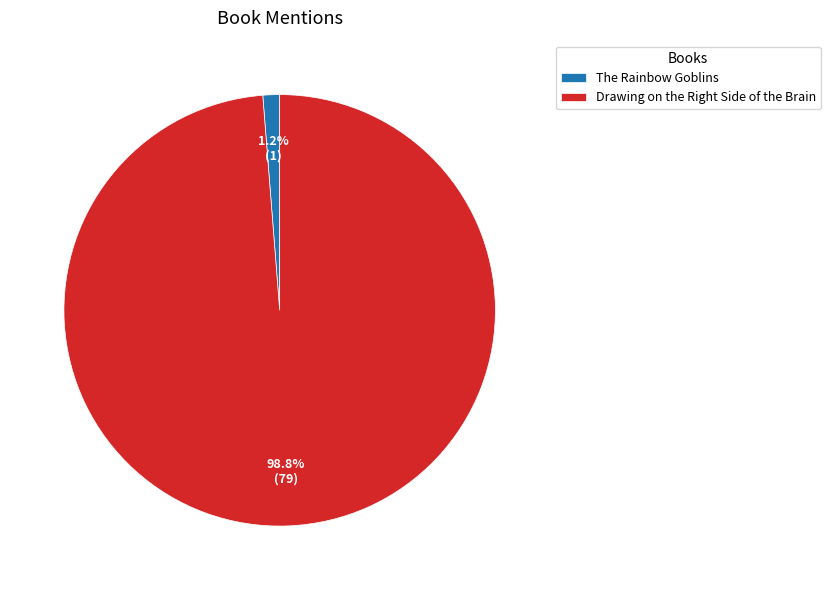

Which slice is the largest?

Drawing on the Right Side of the Brain